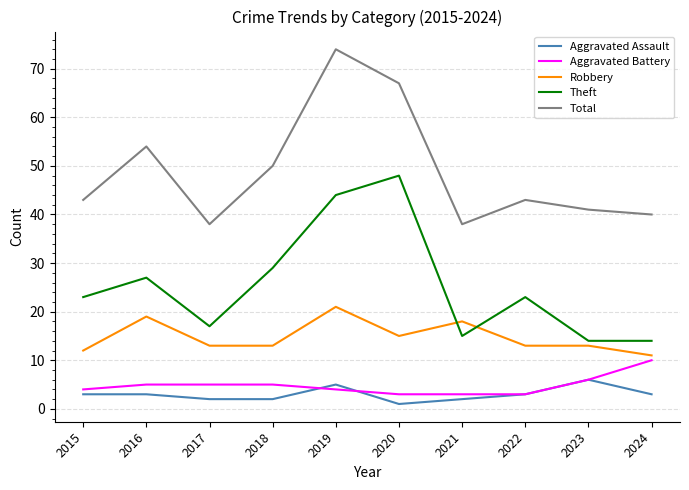

Reading left to right, transcribe all the data shown in this chart.

Aggravated Assault: 3	3	2	2	5	1	2	3	6	3
Aggravated Battery: 4	5	5	5	4	3	3	3	6	10
Robbery: 12	19	13	13	21	15	18	13	13	11
Theft: 23	27	17	29	44	48	15	23	14	14
Total: 43	54	38	50	74	67	38	43	41	40